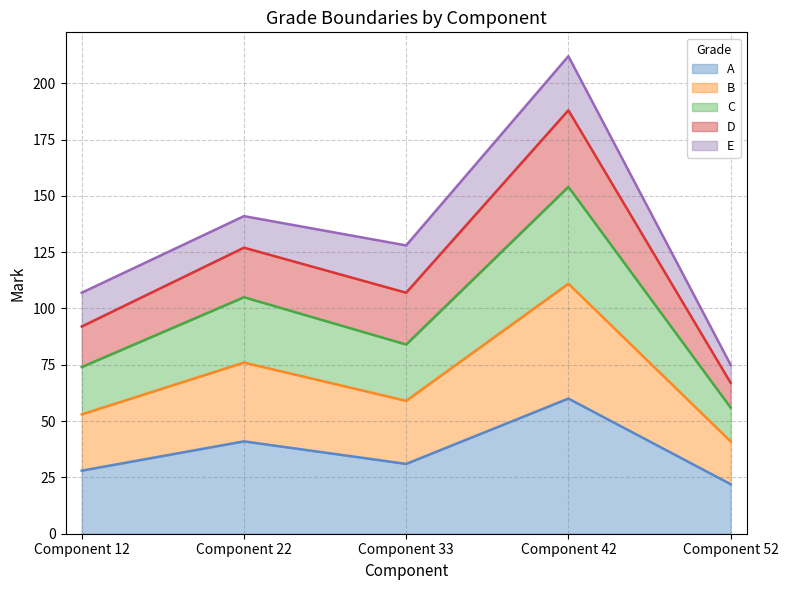

What is the difference between the highest and lowest values at Component 42?

152